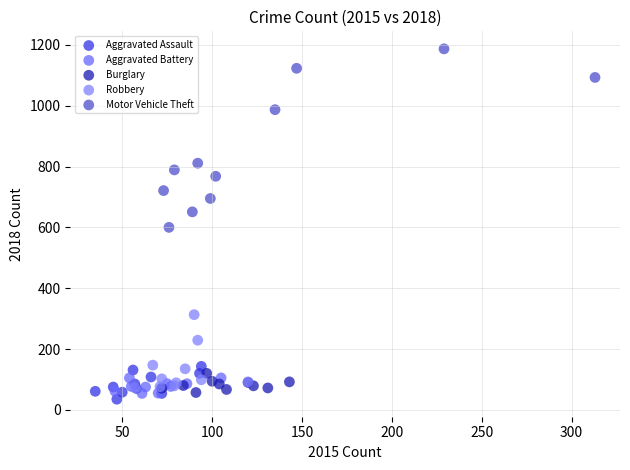

Which series has the widest spread of Y values?

Motor Vehicle Theft